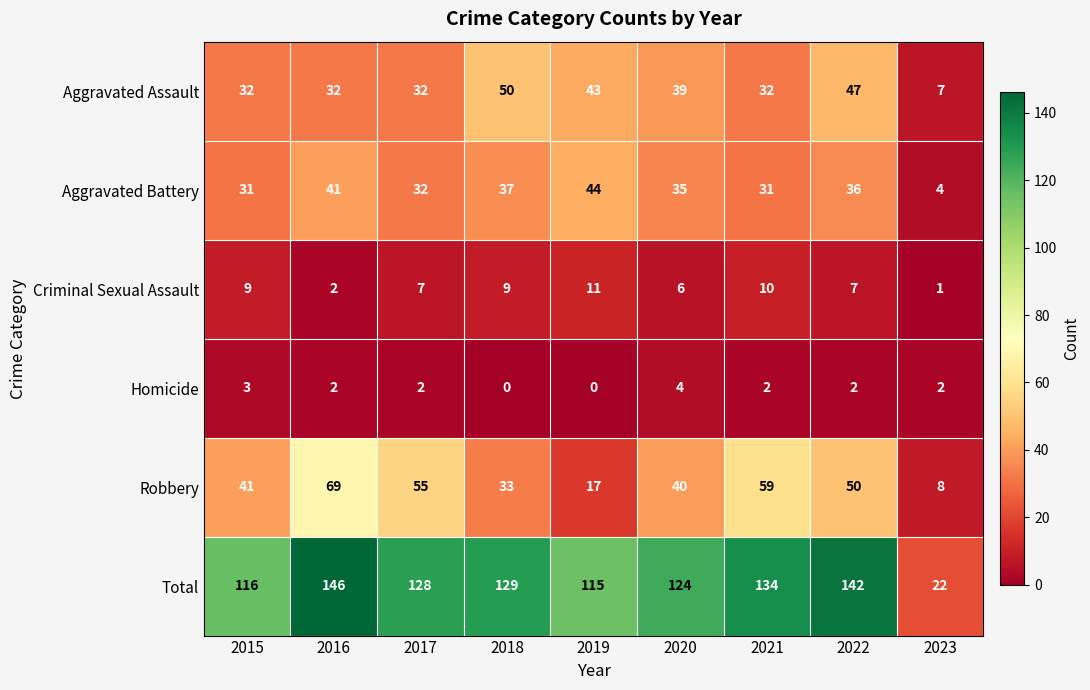

At 2018, list the series in order from smallest to largest.

Homicide, Criminal Sexual Assault, Robbery, Aggravated Battery, Aggravated Assault, Total